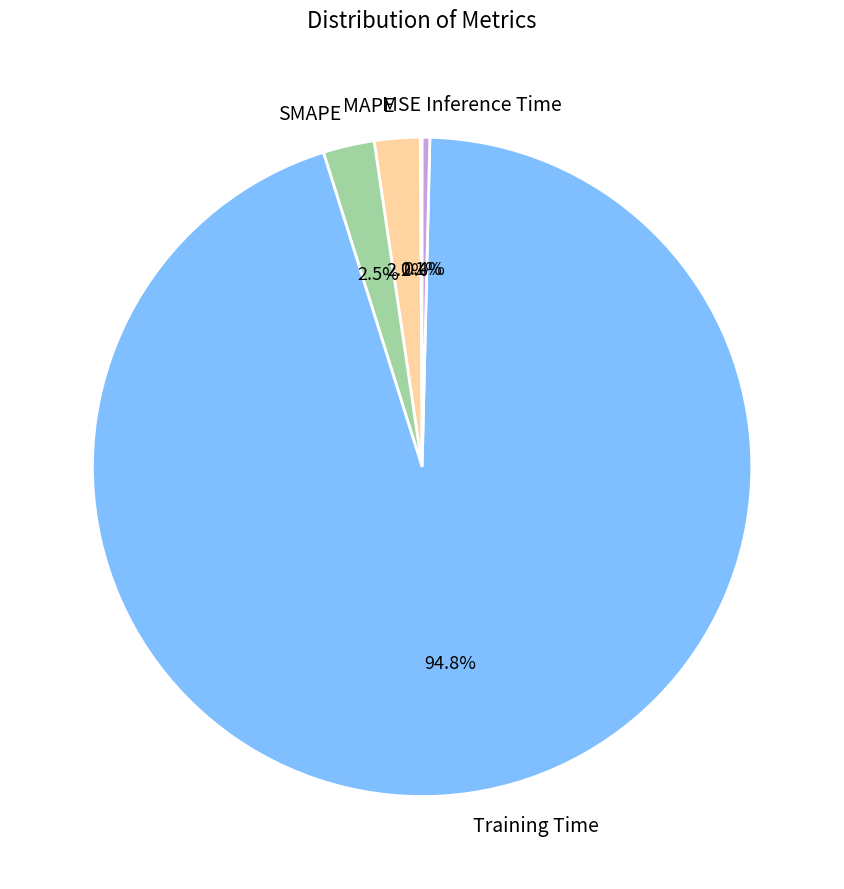

Which category has the biggest portion of the pie?

Training Time